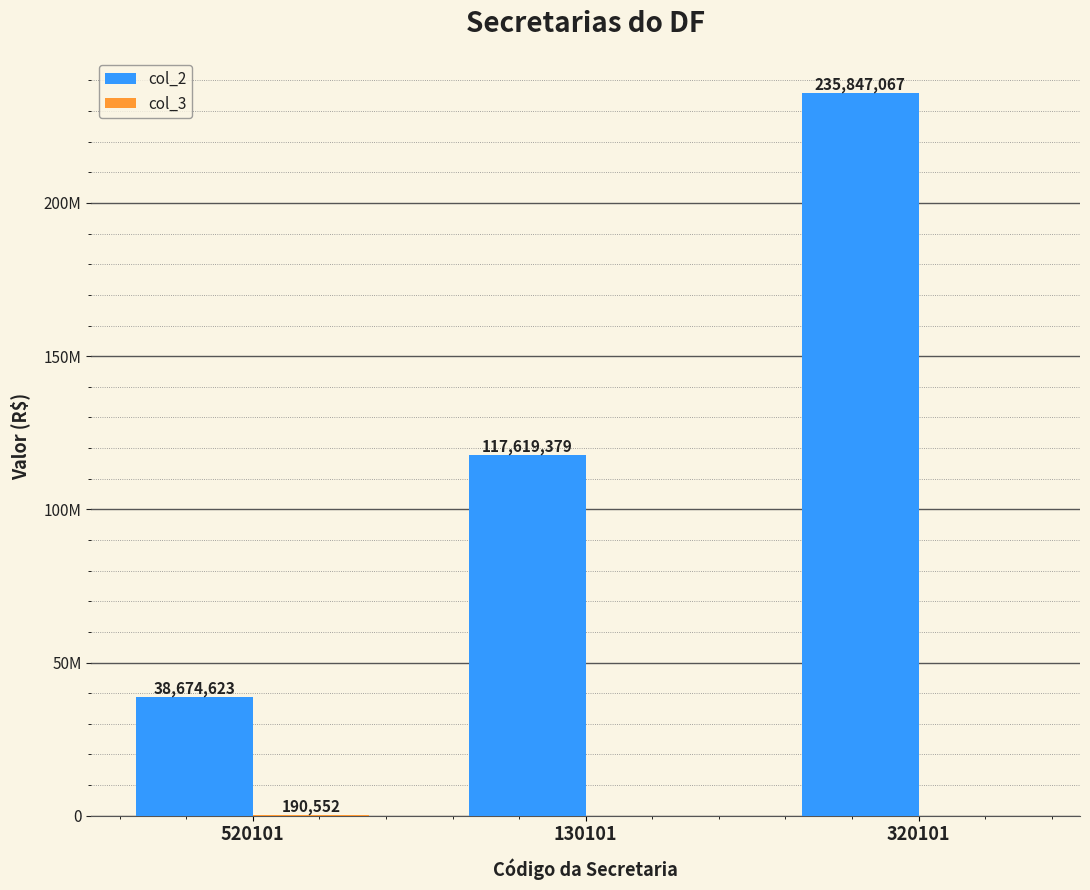

What is the label of the 2nd bar from the right?

130101